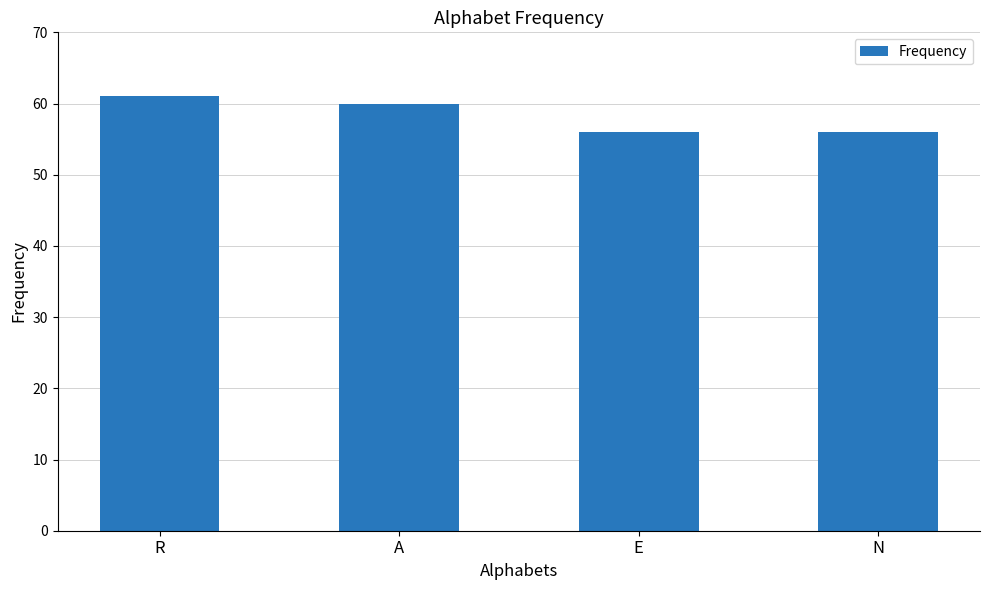

What value does the data have at E?

56